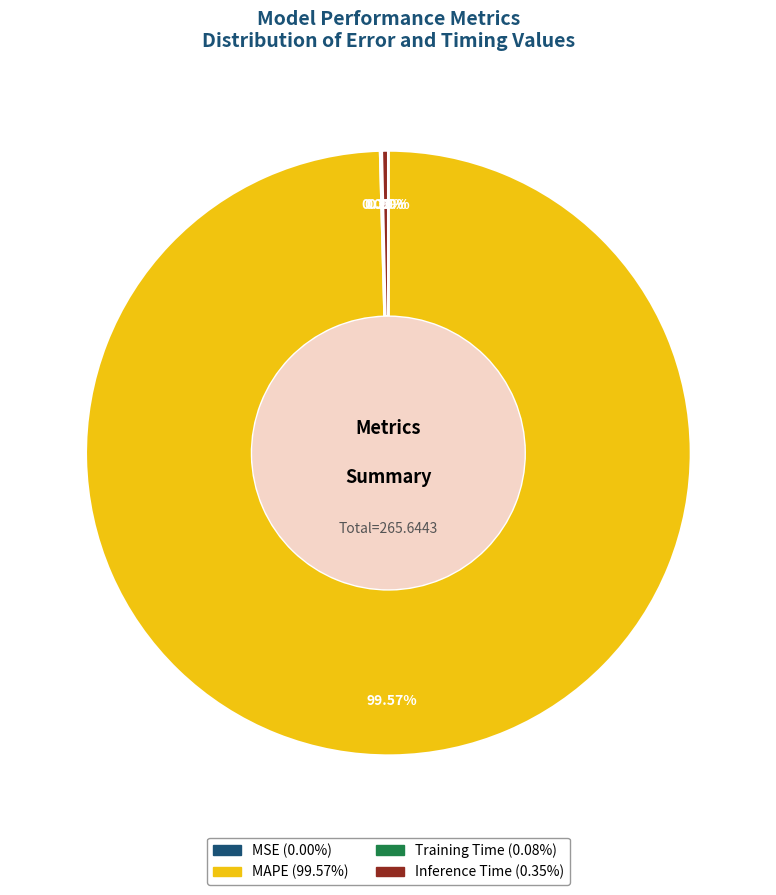

How many slices are in this pie chart?

4